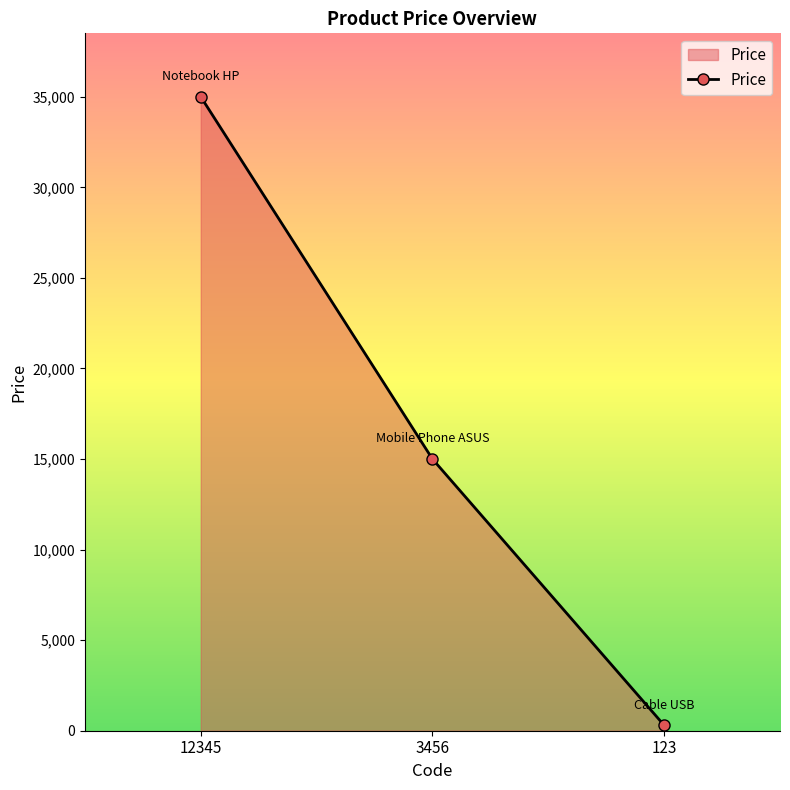

What is the sum of all values?

50300